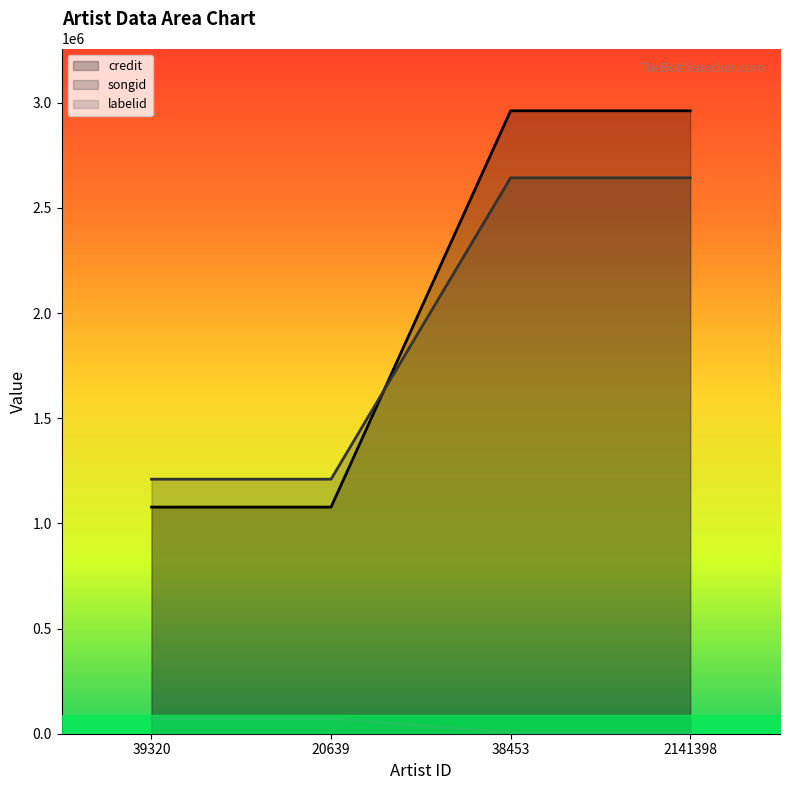

What is the label of the 3rd point from the right?

20639